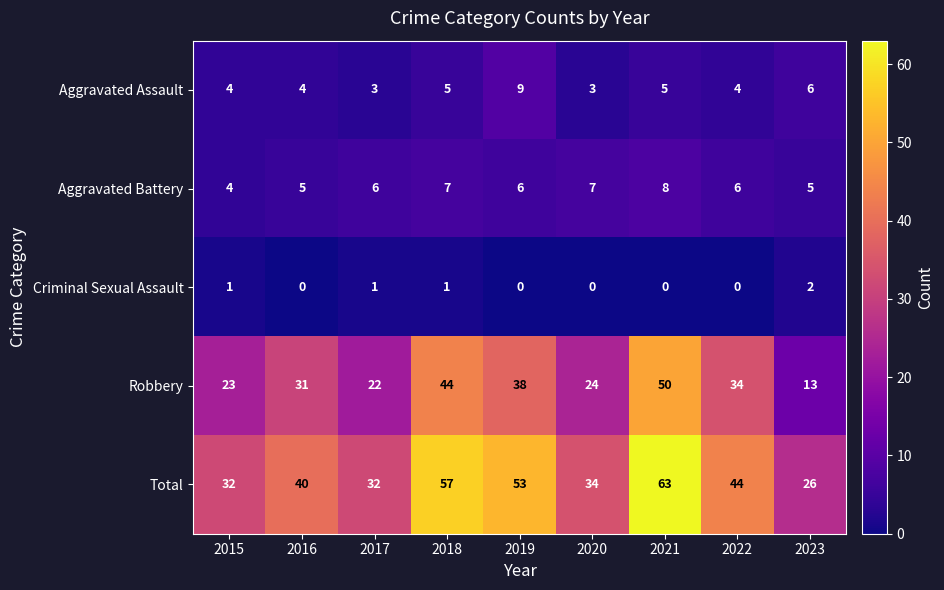

The Total series shows 40 at 2016. True or false?

True